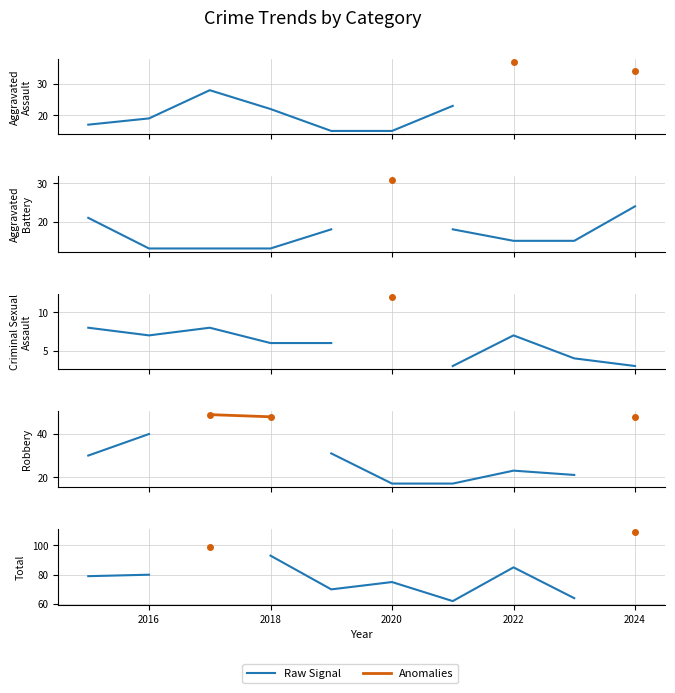

Does the chart have visible grid lines?

Yes